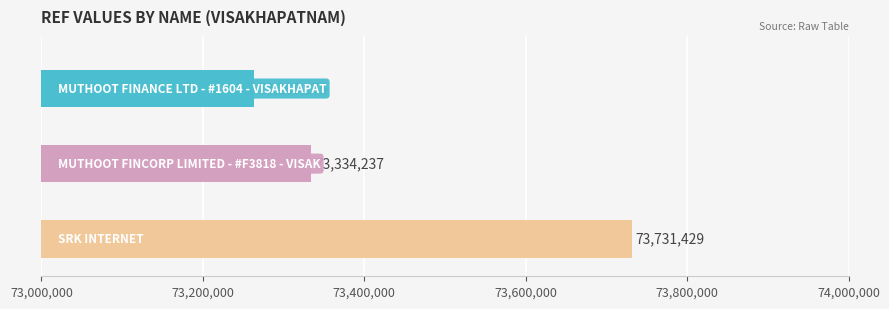

What is the difference between the maximum and minimum values?

468254